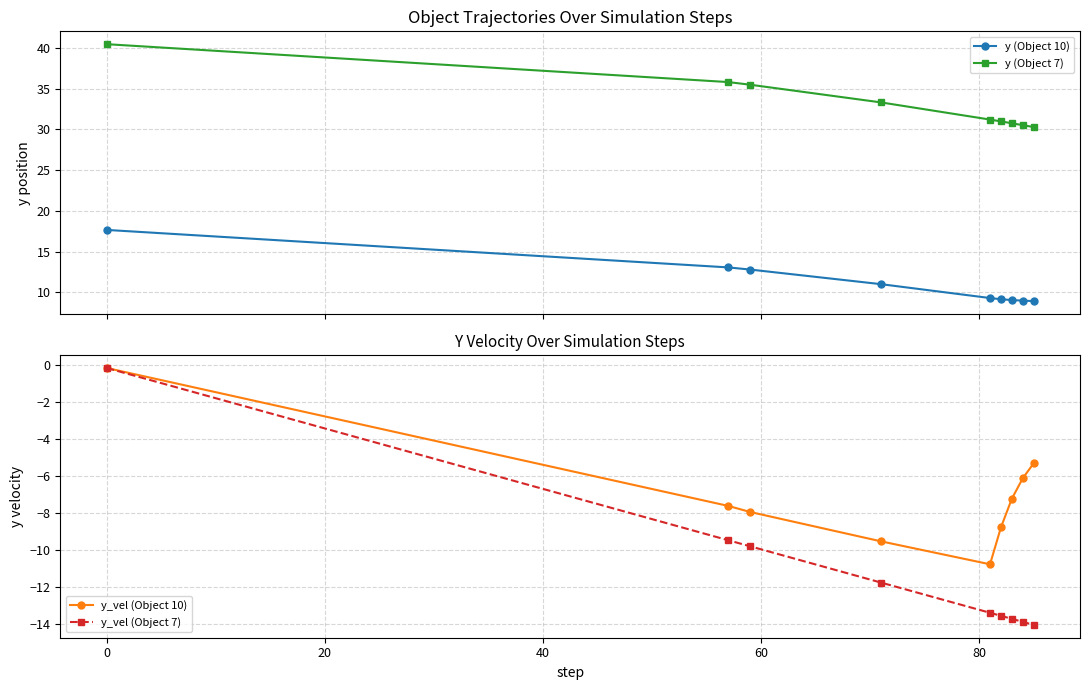

What is the value of the y (Object 7) point at the 5th from the left?

31.2